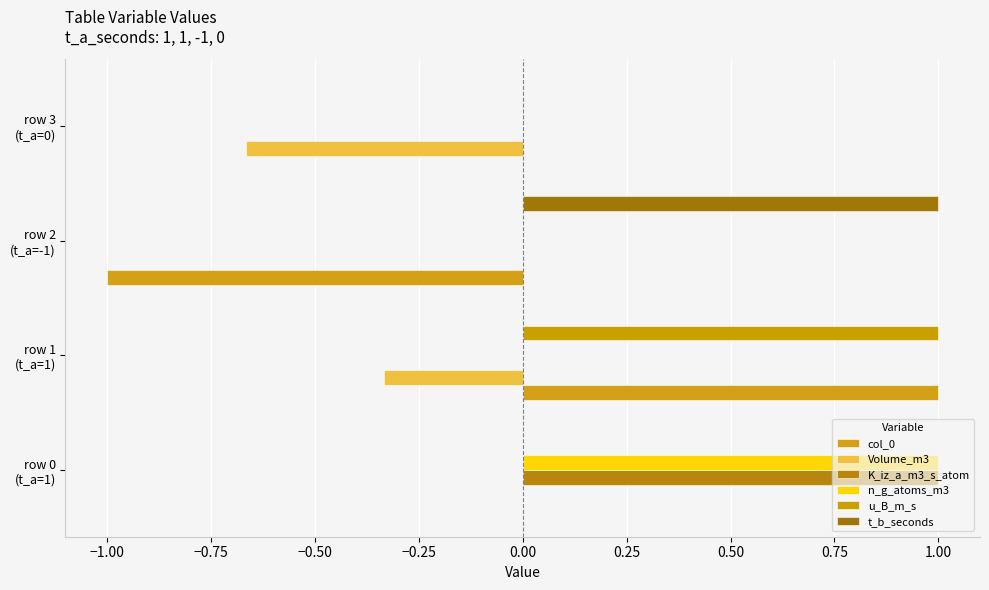

At how many categories does at least one series exceed 0?

3